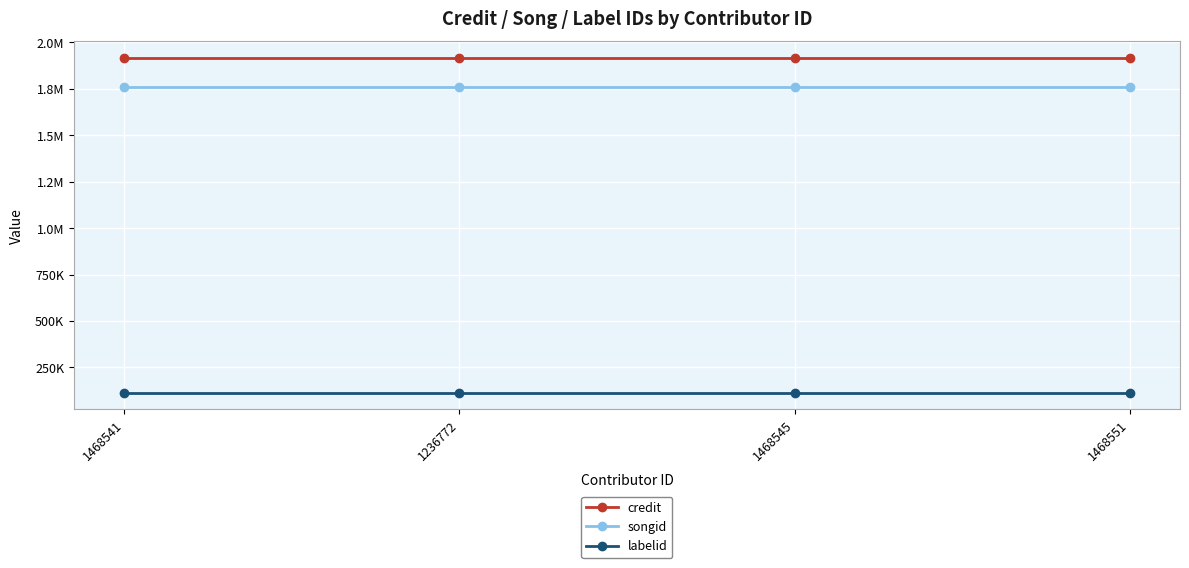

Between 1468545 and 1236772, which is larger?

1468545